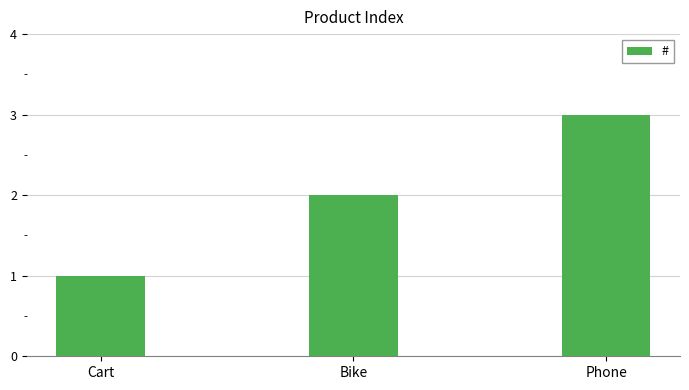

Which category has the highest value across all series?

Phone